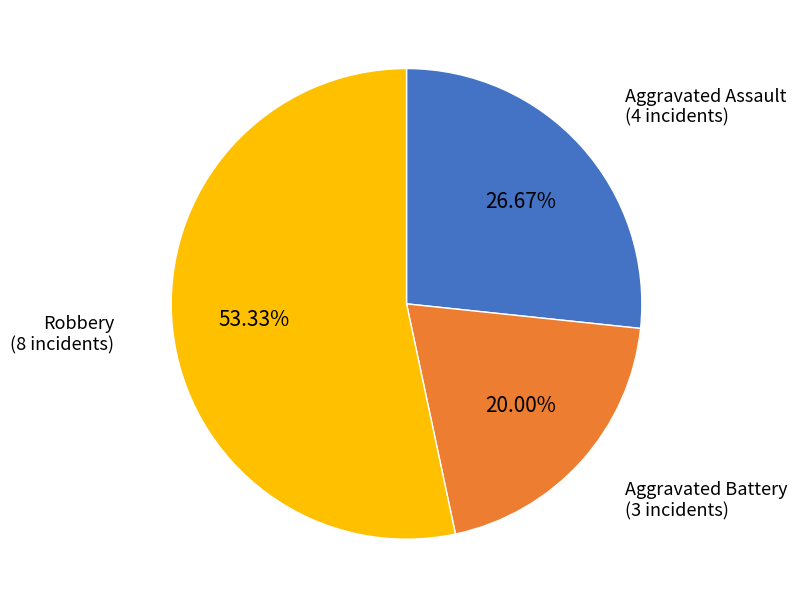

Is there any slice that represents more than half of the pie?

Yes